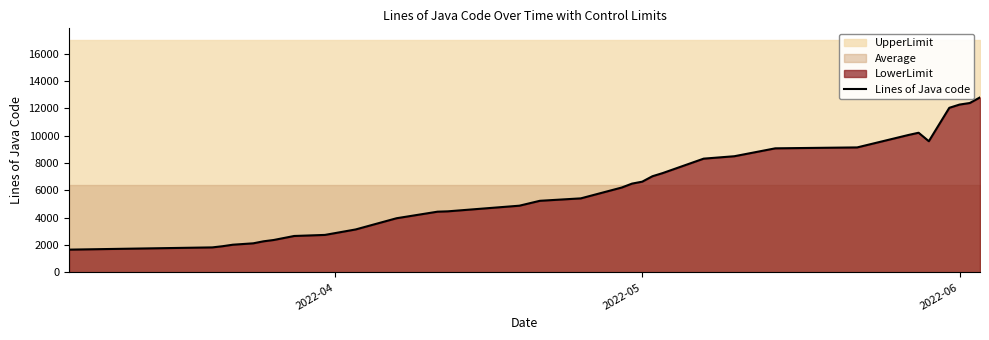

What is the maximum value for Lines of Java code?

12811